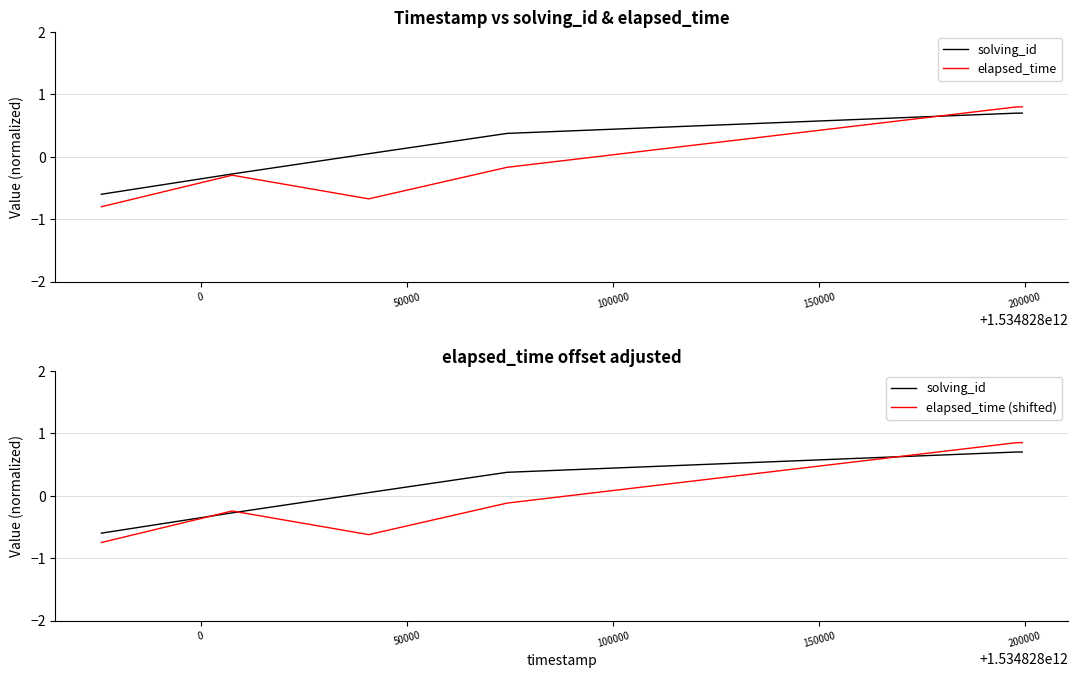

What is the value of the elapsed_time point at the 3rd from the left?

-0.7